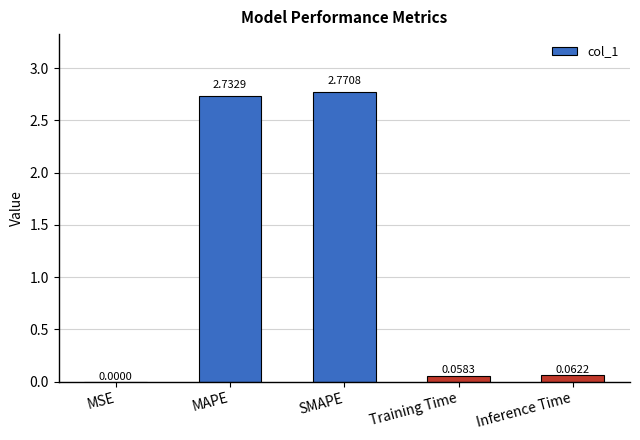

What is the sum of all values?

5.6